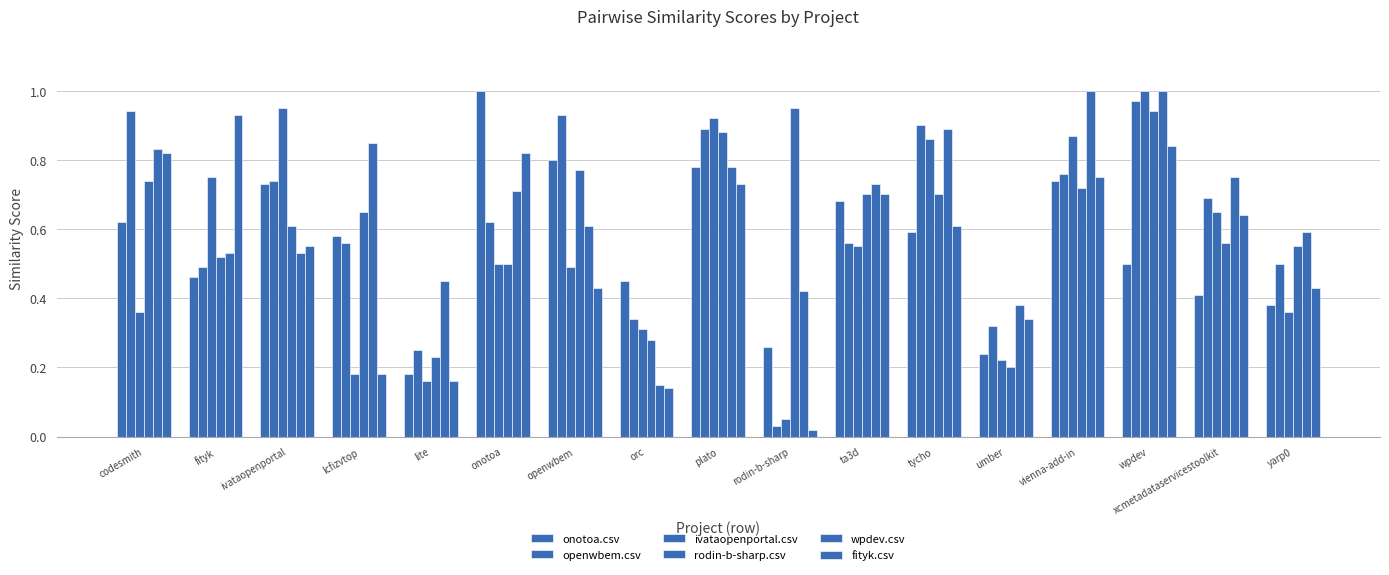

How many bars are there in total?

102